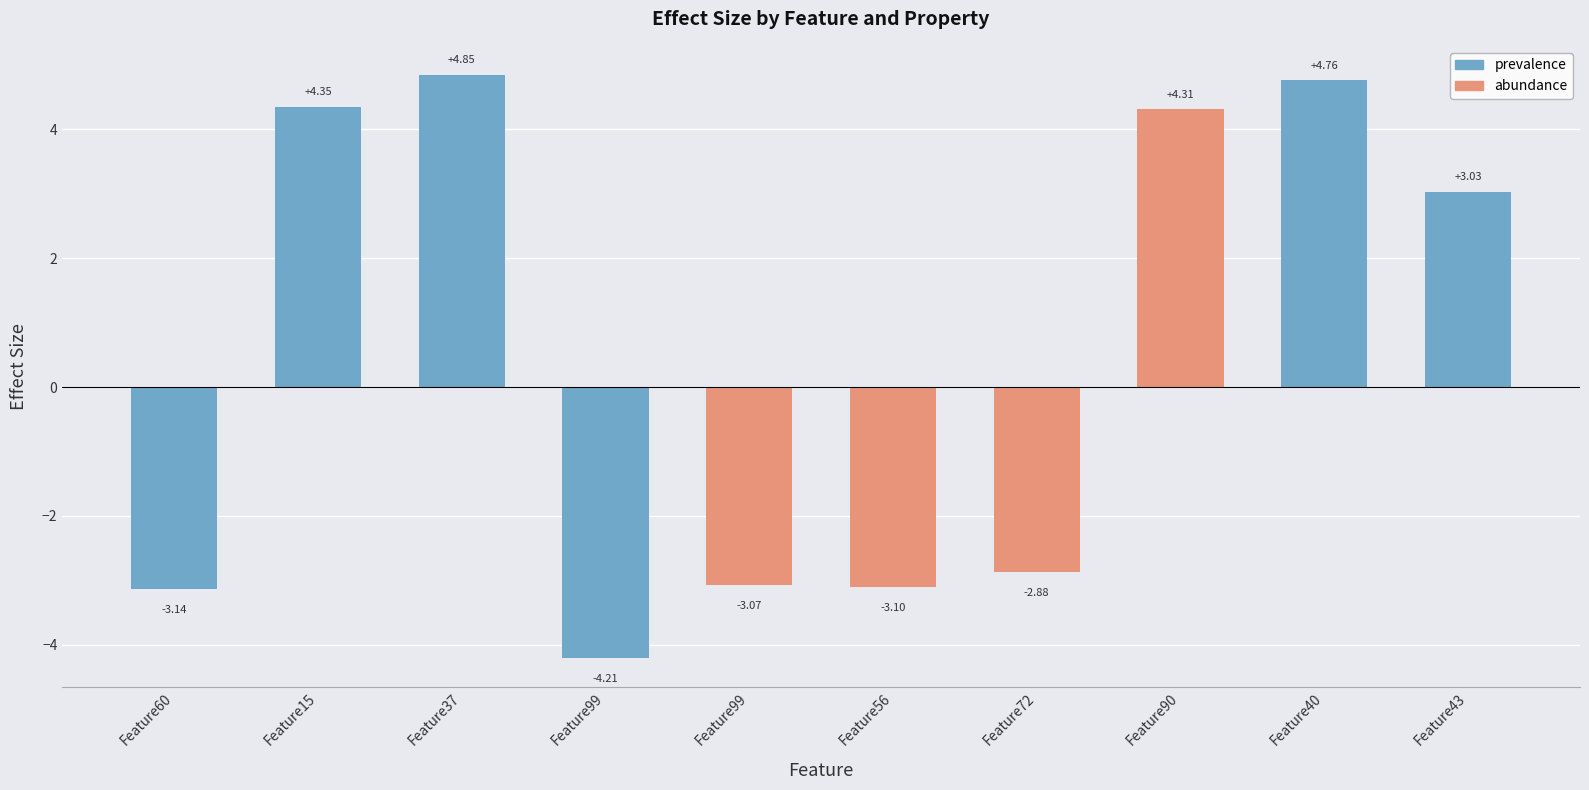

How many distinct data groups are displayed?

1